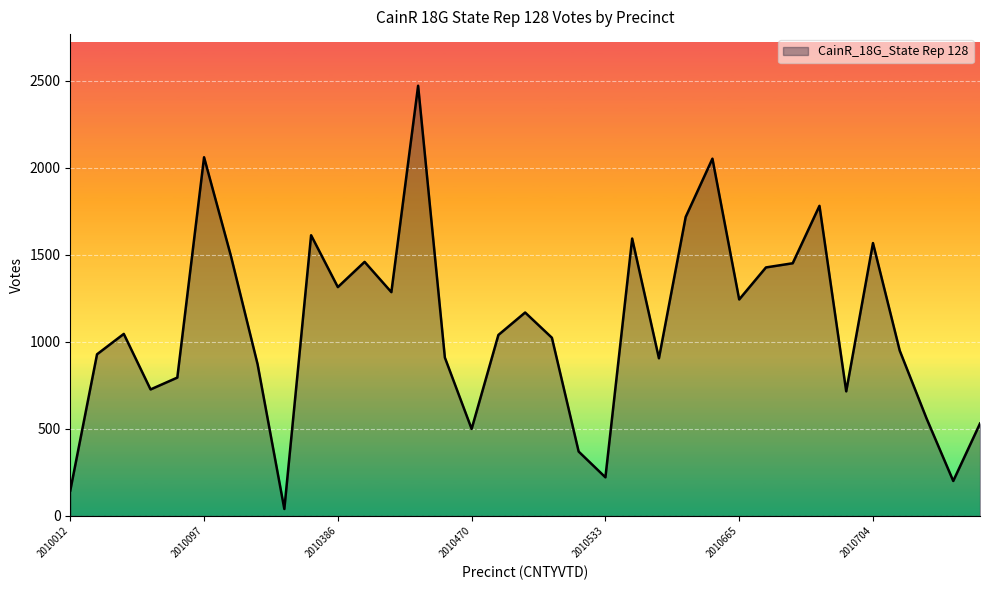

What is the greatest value displayed?

2472